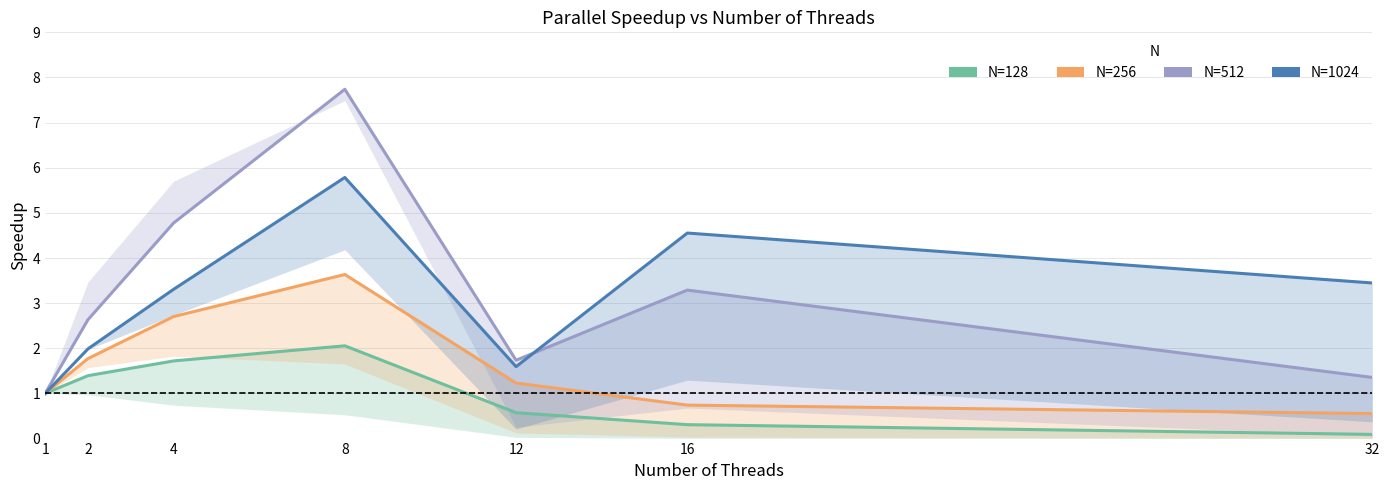

True or false: N=128 and N=512 intersect in this chart.

False